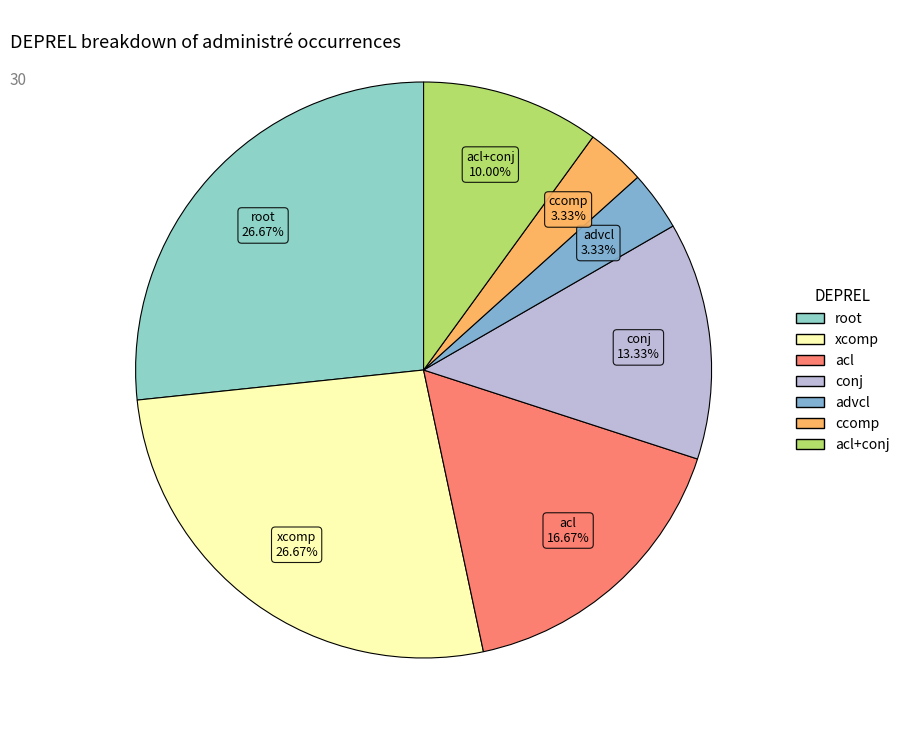

Count the number of slices in the pie.

7